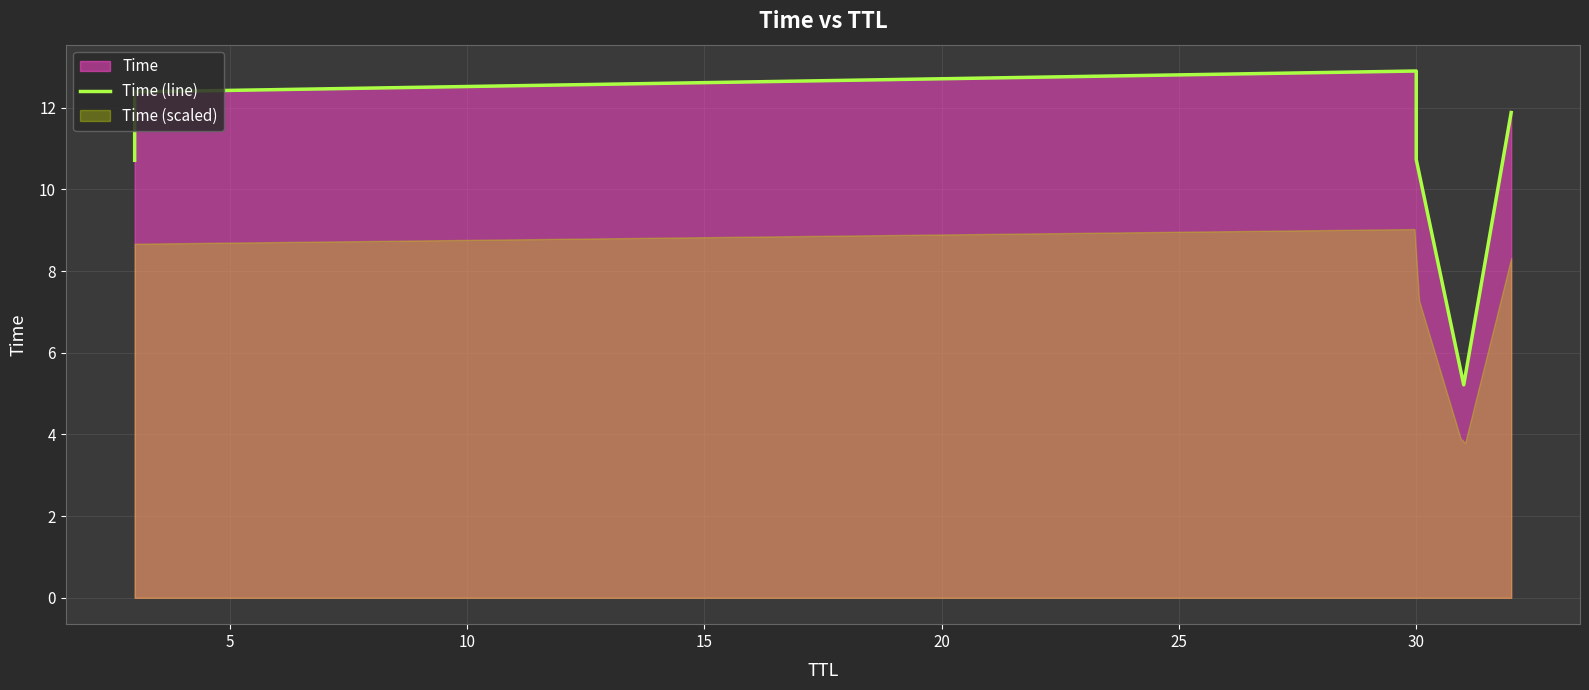

Which has a higher value, 5 or 10?

10